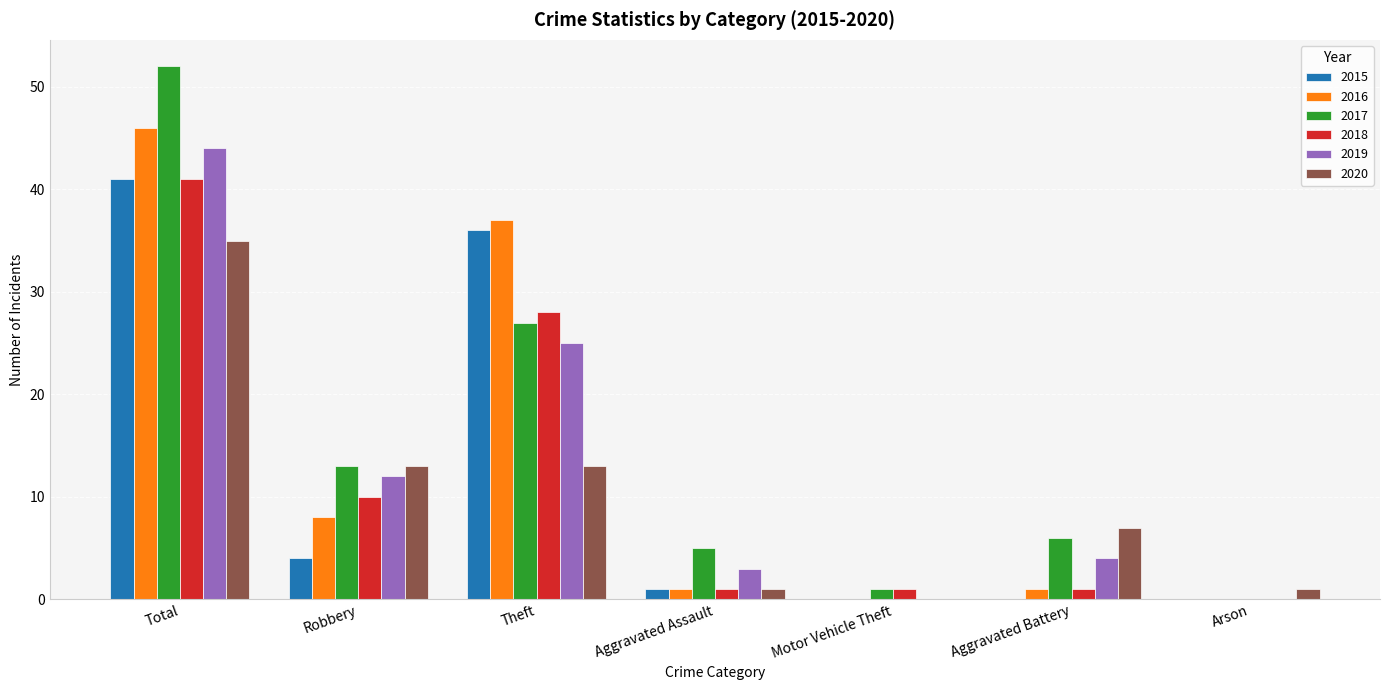

What is the maximum value for 2019?

44